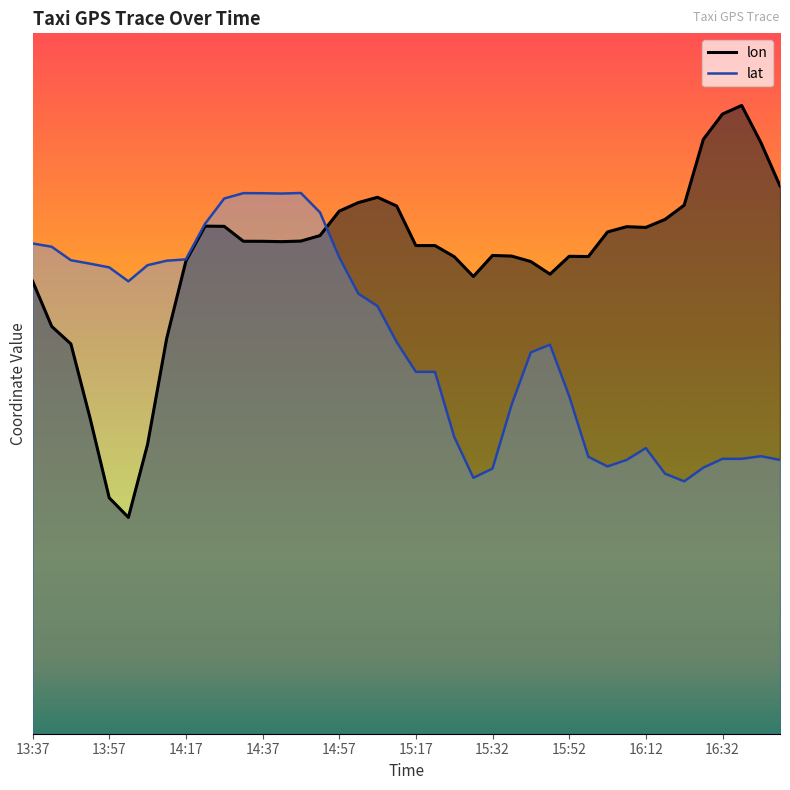

What is the smallest value displayed?

116.3